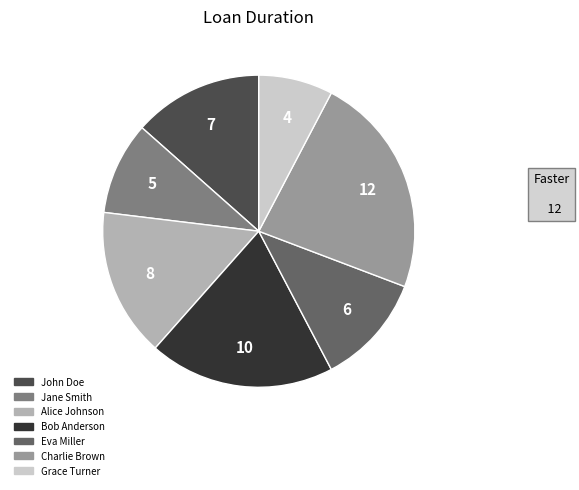

How many segments does this pie chart have?

7